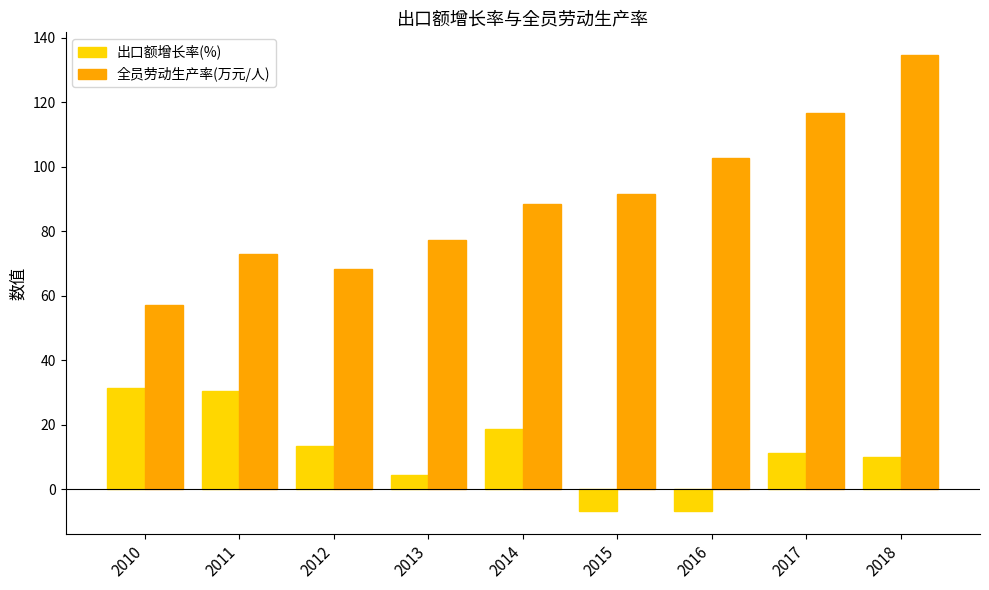

What is the sum of the 全员劳动生产率(万元/人) values at 2013 and 2011?

150.1